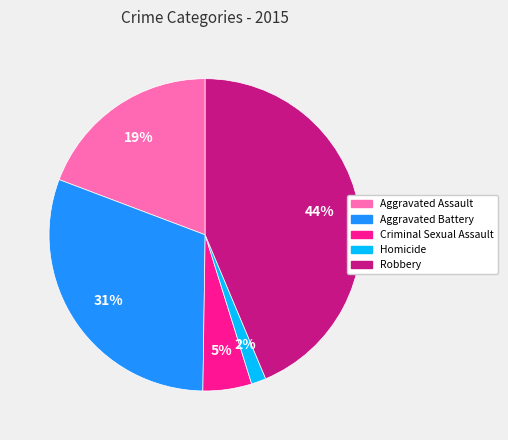

To the nearest percent, what is the average slice percentage?

20%